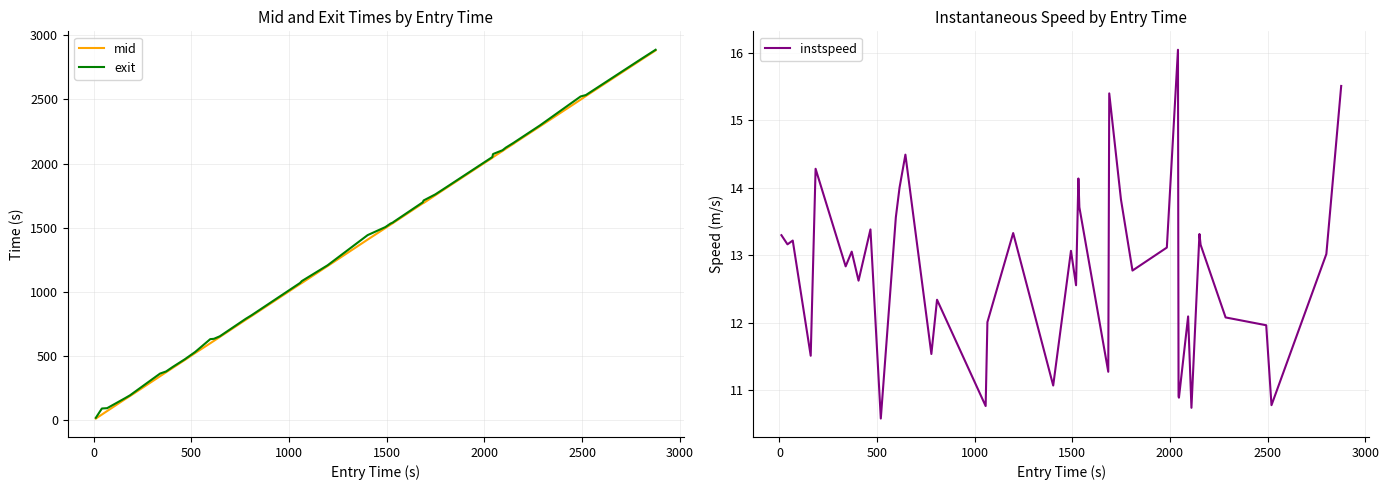

What is the minimum value for instspeed?

10.6